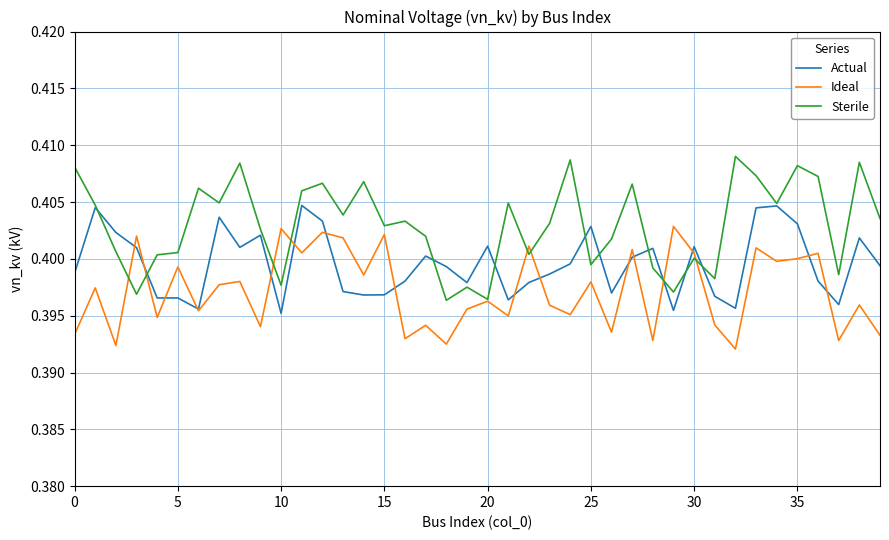

How many distinct data groups are displayed?

3